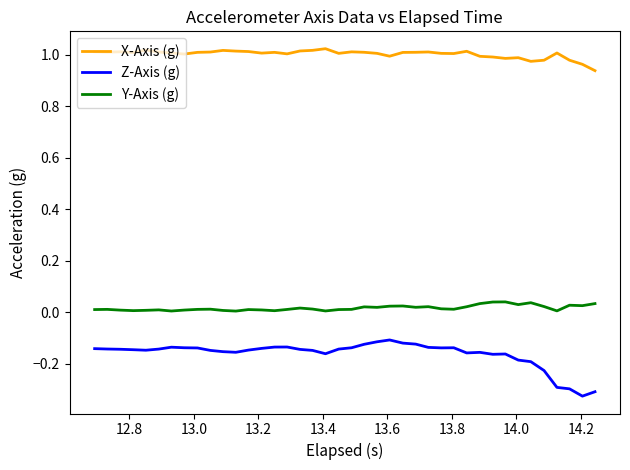

Count the Y-Axis (g) values in the range 0 to 1.

40